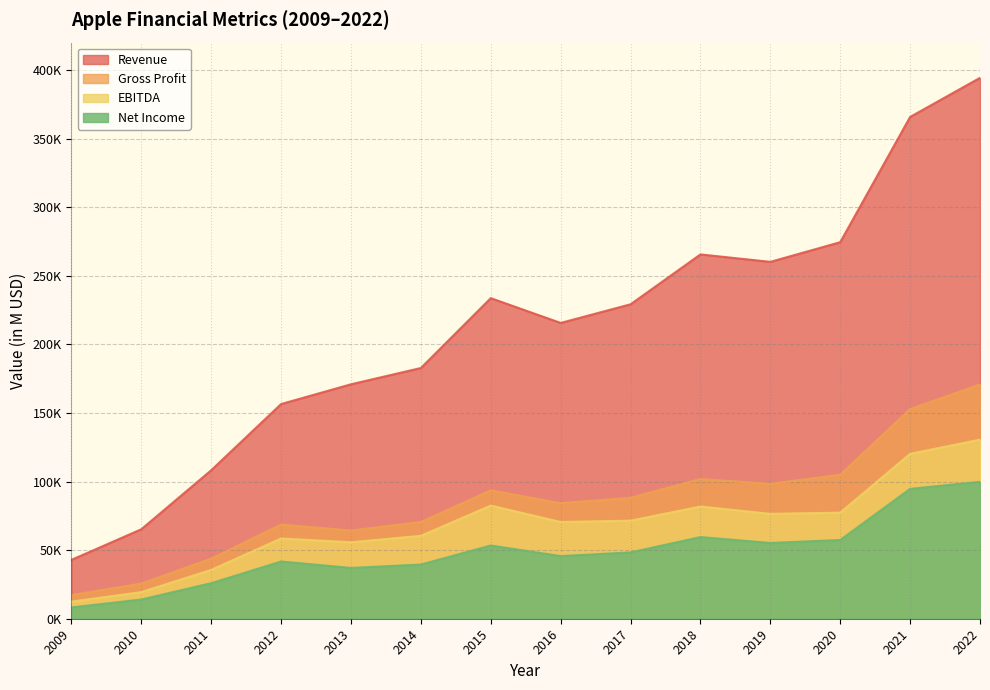

Where does the EBITDA series first go above 71501?

2015